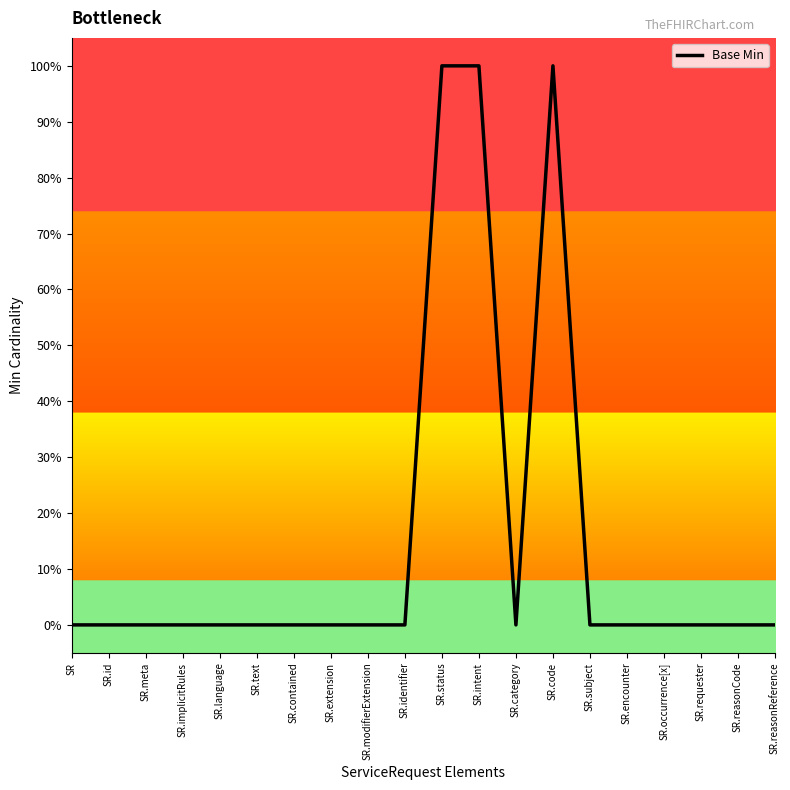

What position from the left is SR.modifierExtension?

9